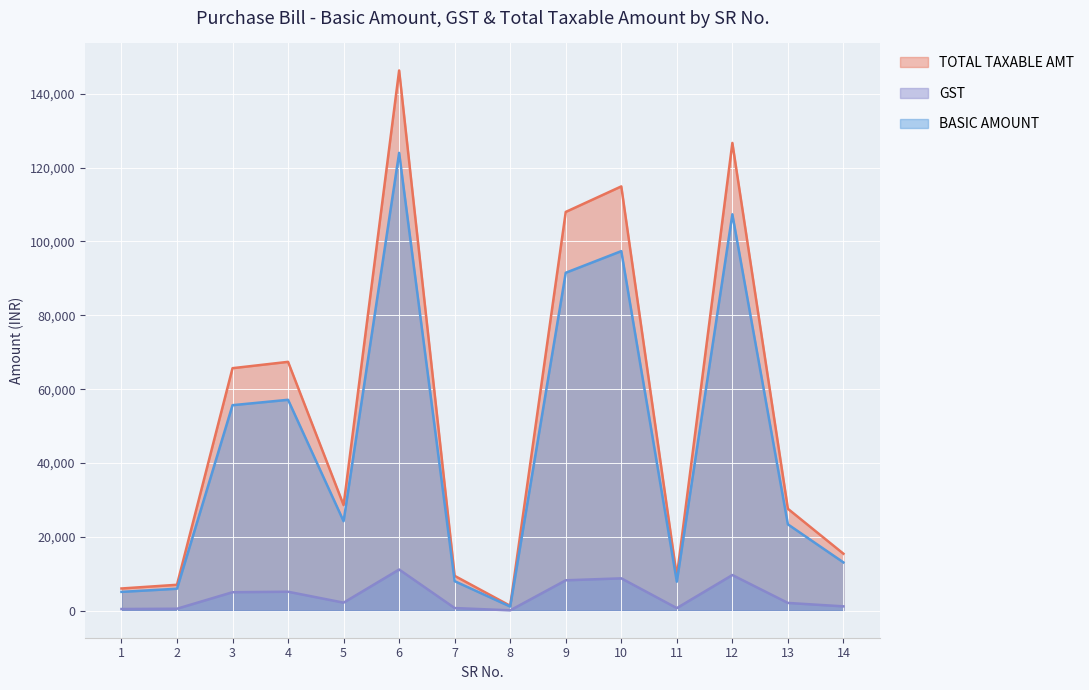

What is the average value of the GST series?

3997.3